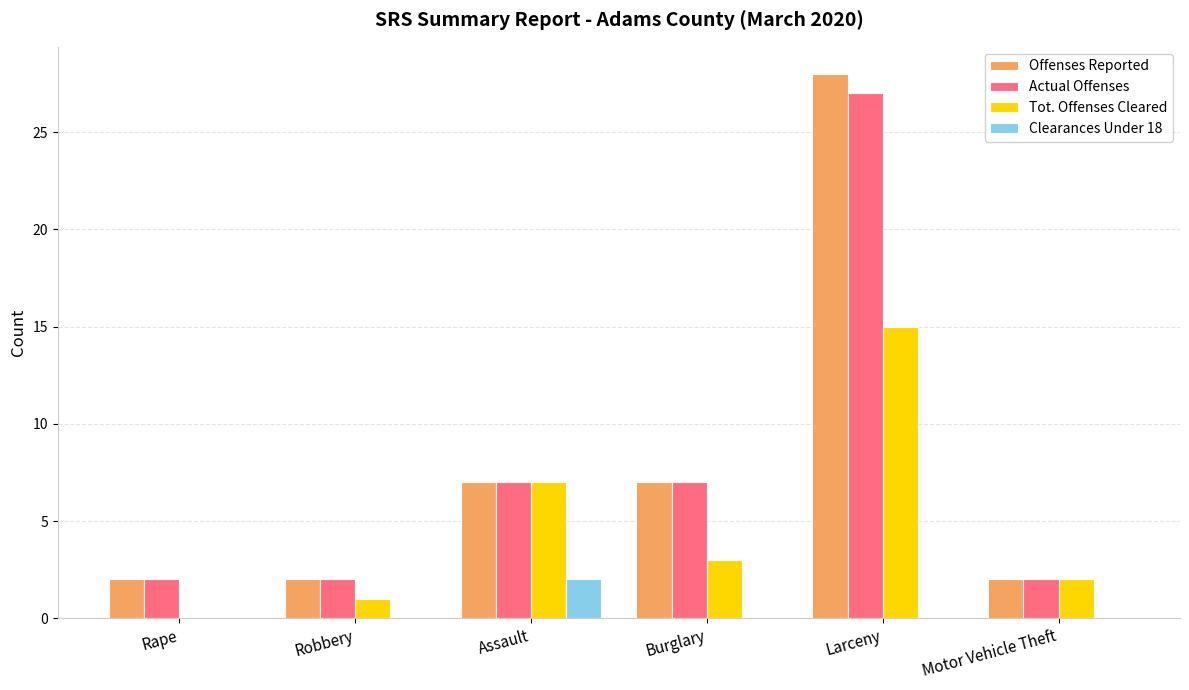

Are the bars horizontal?

No